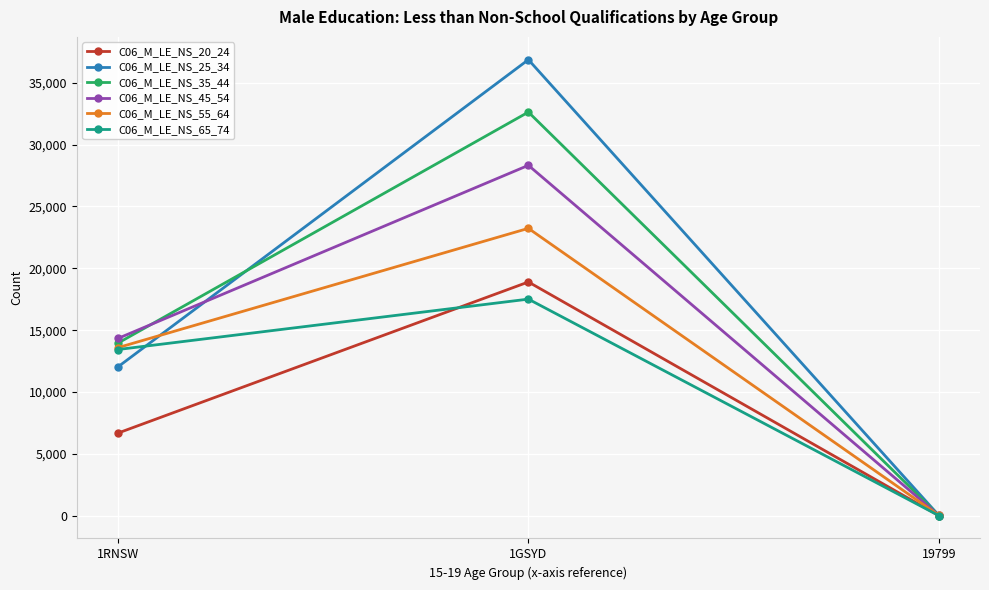

List the series in order of their peak value, lowest first.

C06_M_LE_NS_65_74, C06_M_LE_NS_20_24, C06_M_LE_NS_55_64, C06_M_LE_NS_45_54, C06_M_LE_NS_35_44, C06_M_LE_NS_25_34